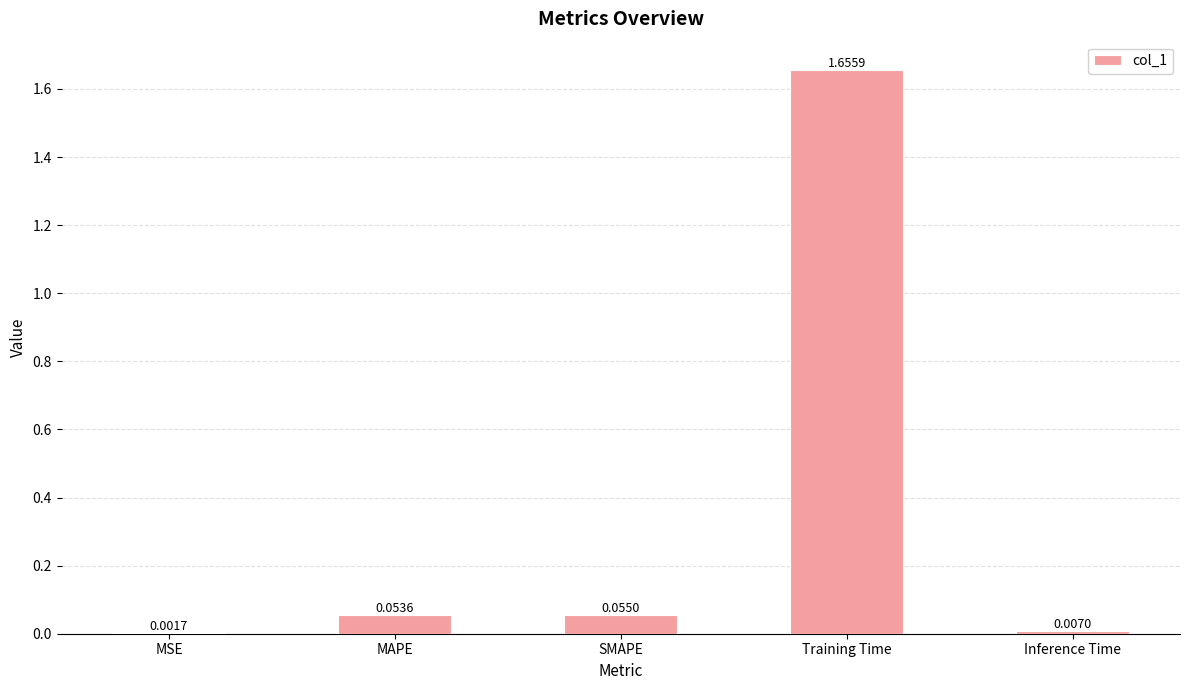

How many series are shown in this chart?

1